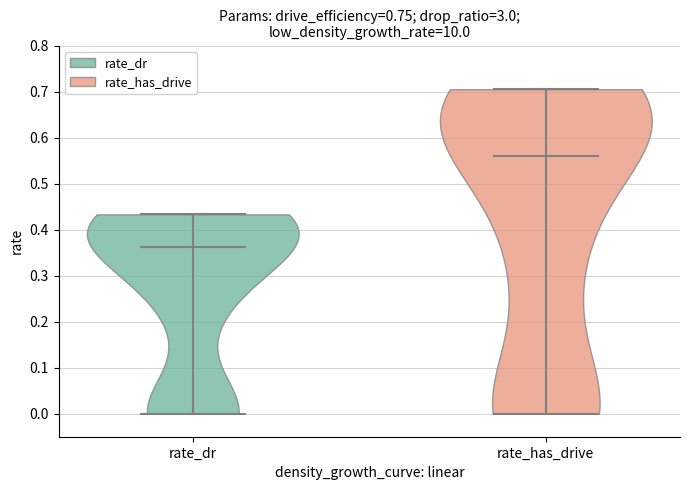

Reading left to right, read every violin against the y-axis: where its median line is, and the lowest and highest points it reaches. The values are not printed on the chart, so give them approximately, as read against the axis.

rate_dr: median line 0.36, lowest point 0.00, highest point 0.43
rate_has_drive: median line 0.56, lowest point 0.00, highest point 0.71